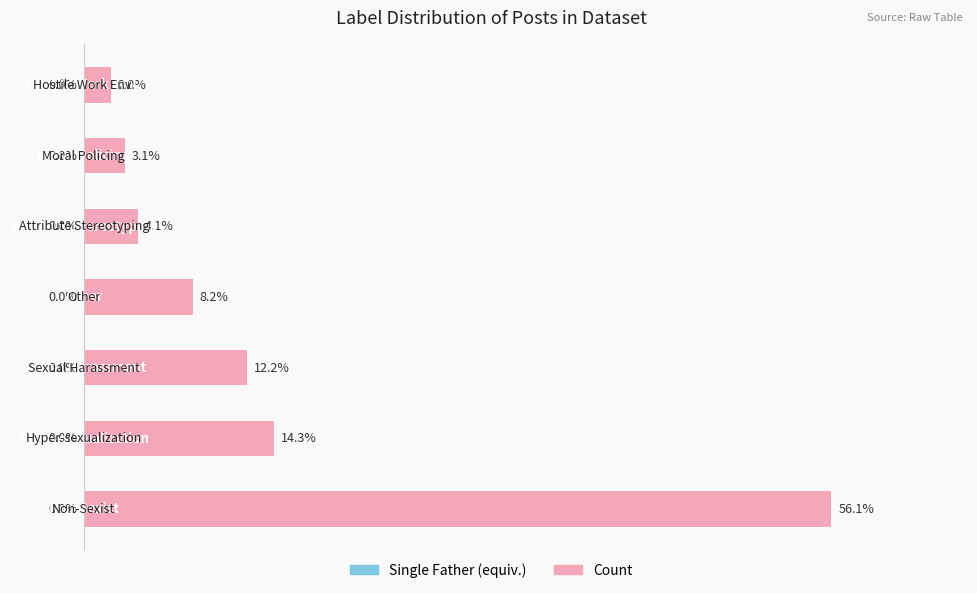

Does the chart contain any negative values?

No